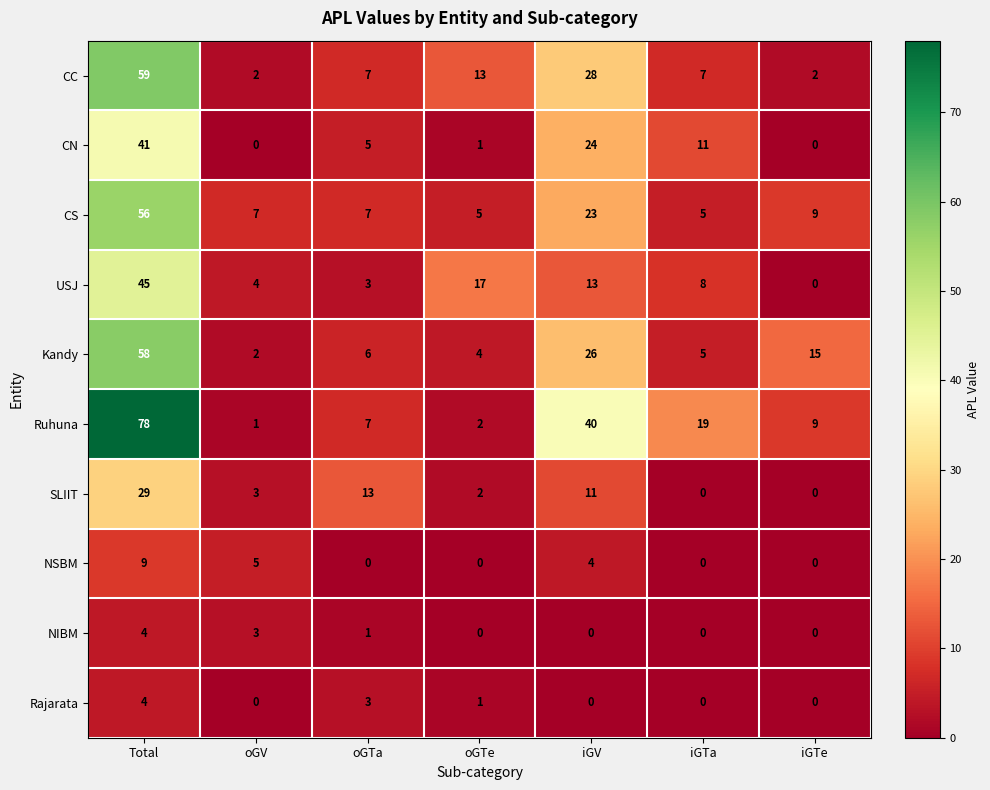

What is the maximum value for CS?

56